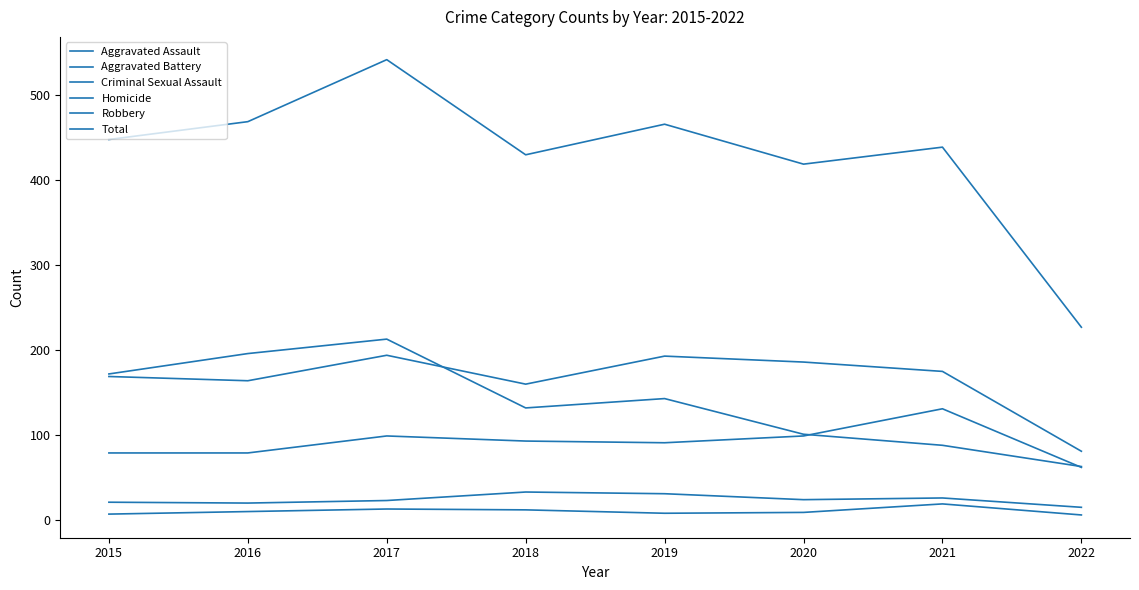

Which series has the largest total across all categories?

Total